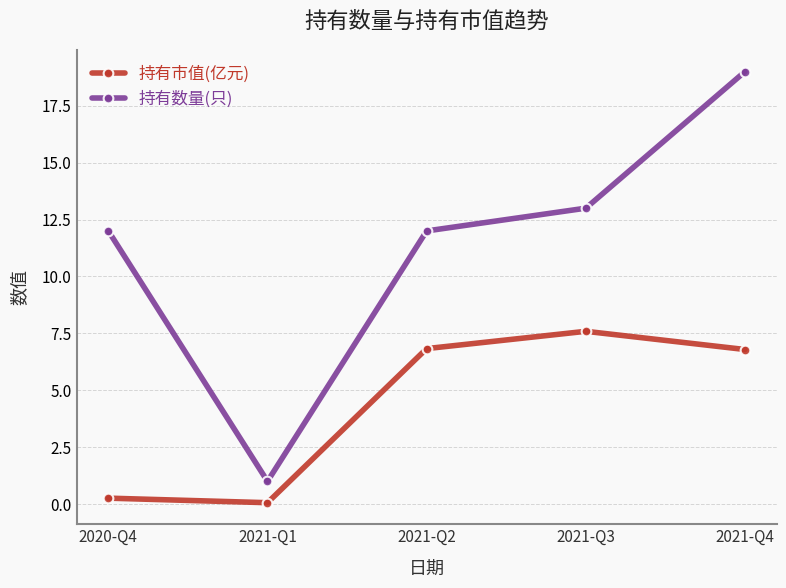

True or false: 持有市值(亿元) and 持有数量(只) intersect in this chart.

False